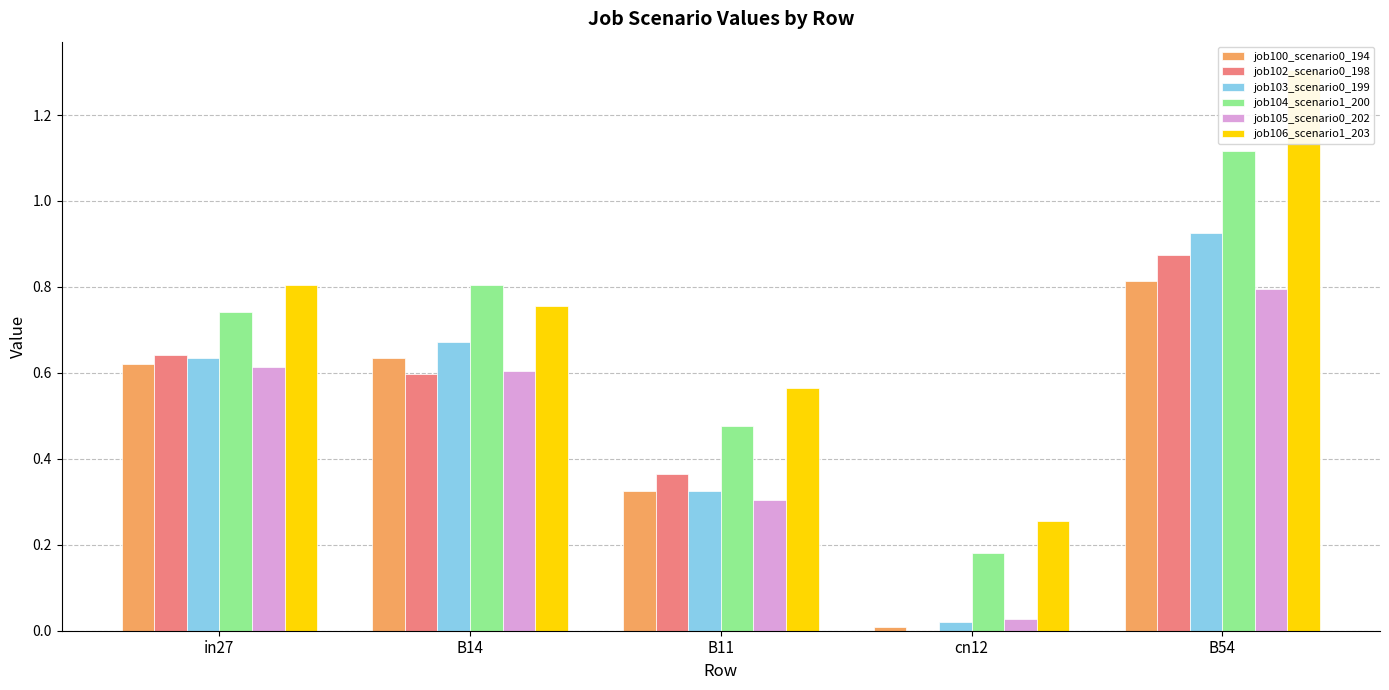

What is the difference between the maximum and minimum values in the job105_scenario0_202 series?

0.8